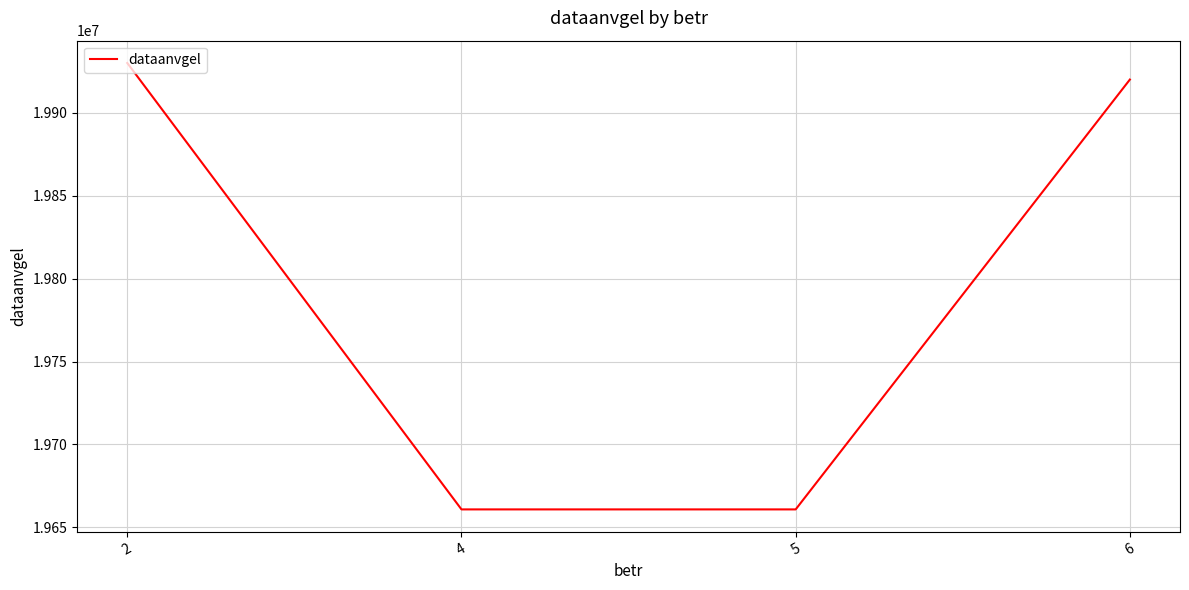

Reading left to right, transcribe all the data shown in this chart.

2=19930101	4=19660821	5=19660821	6=19920101